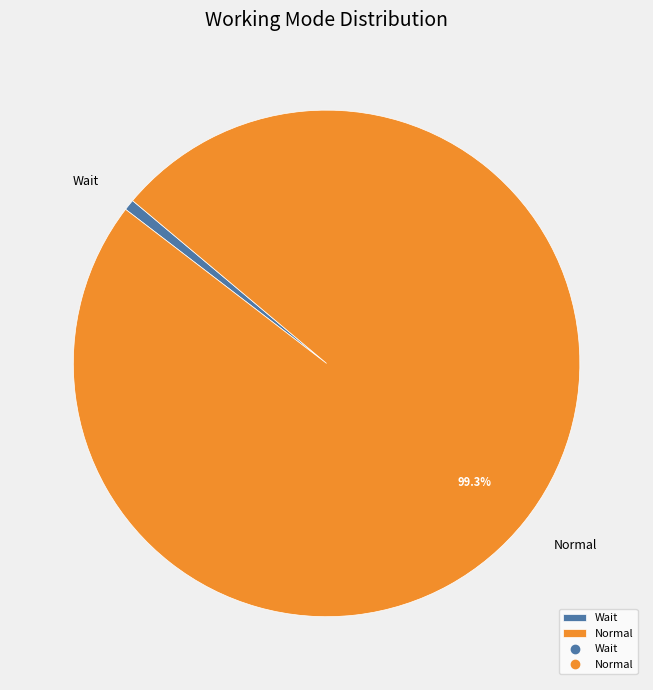

How many slices are in this pie chart?

2